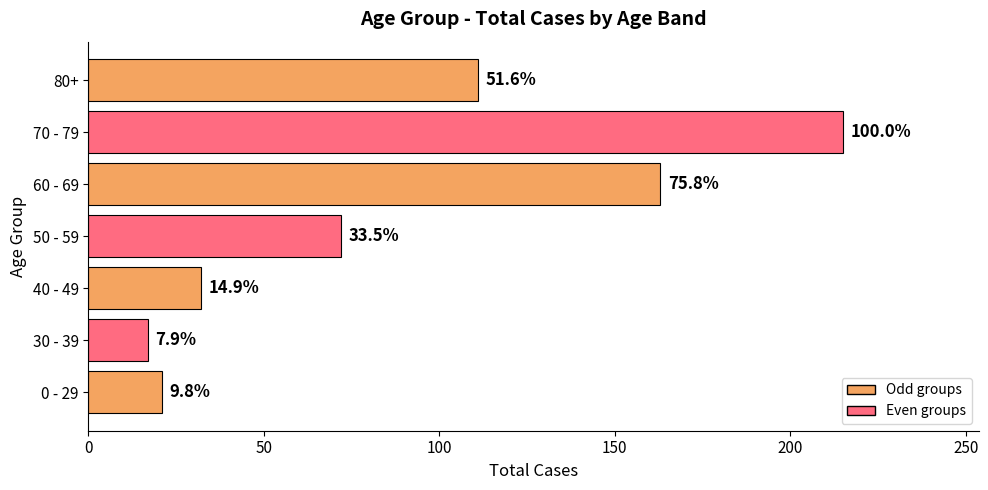

Does the chart contain any negative values?

No